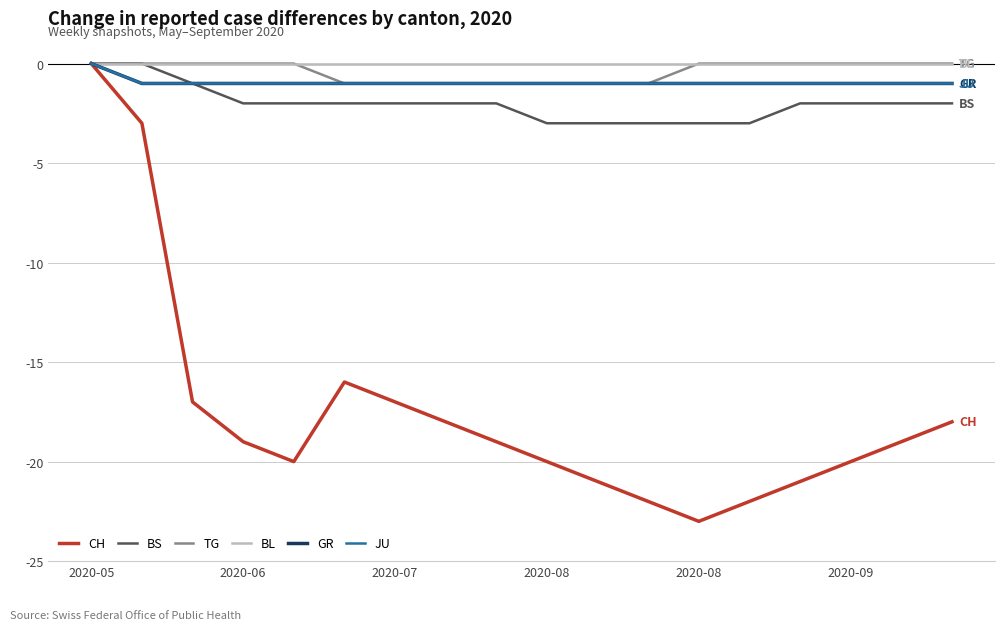

Does the chart have visible grid lines?

Yes